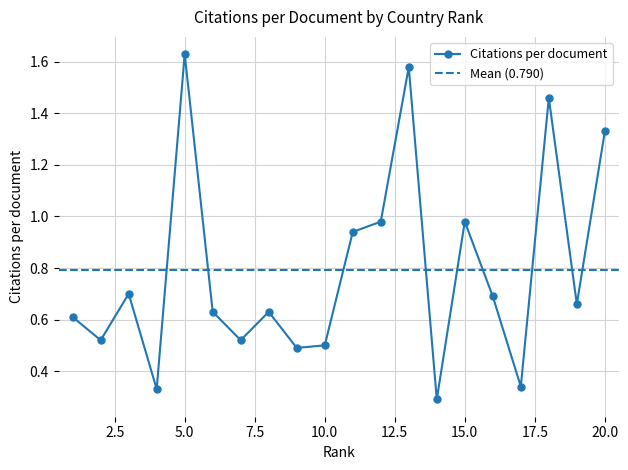

At which category does the chart reach its peak across all series?

5